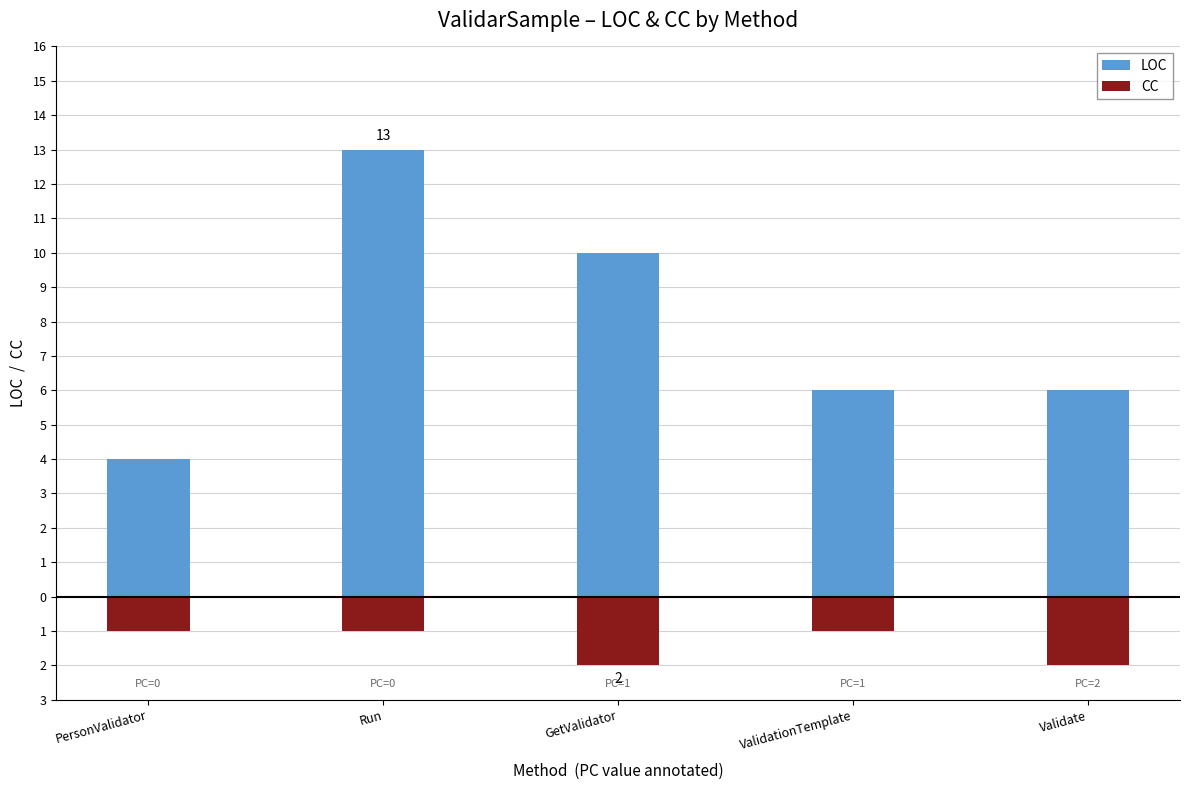

Is it true that CC equals -2 at GetValidator?

True